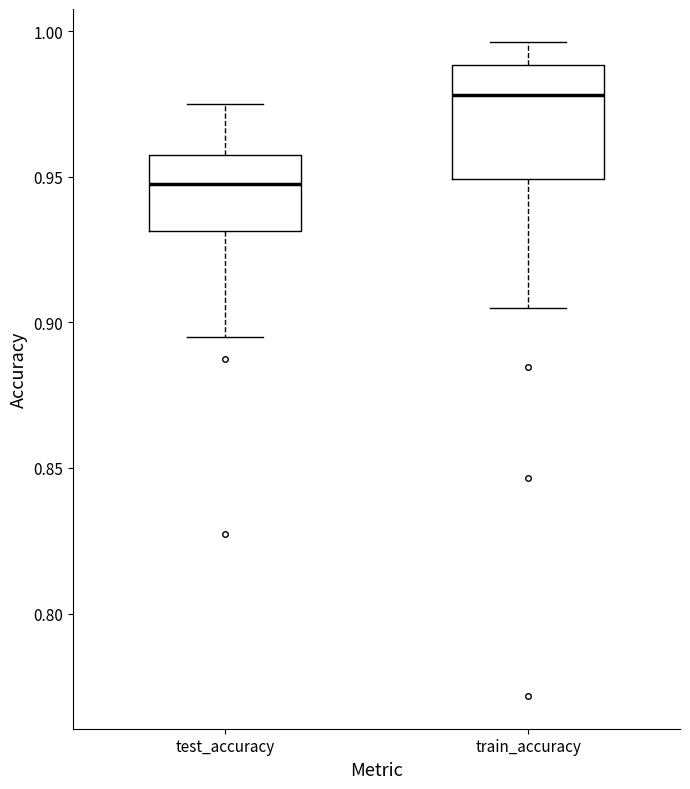

Reading left to right, read every box against the y-axis: the position of its median line, the range the box covers, and the ends of its whiskers. The values are not printed on the chart, so give them approximately, as read against the axis.

test_accuracy: median 0.945, box 0.930 to 0.960, whiskers 0.895 to 0.975
train_accuracy: median 0.980, box 0.950 to 0.990, whiskers 0.905 to 0.995